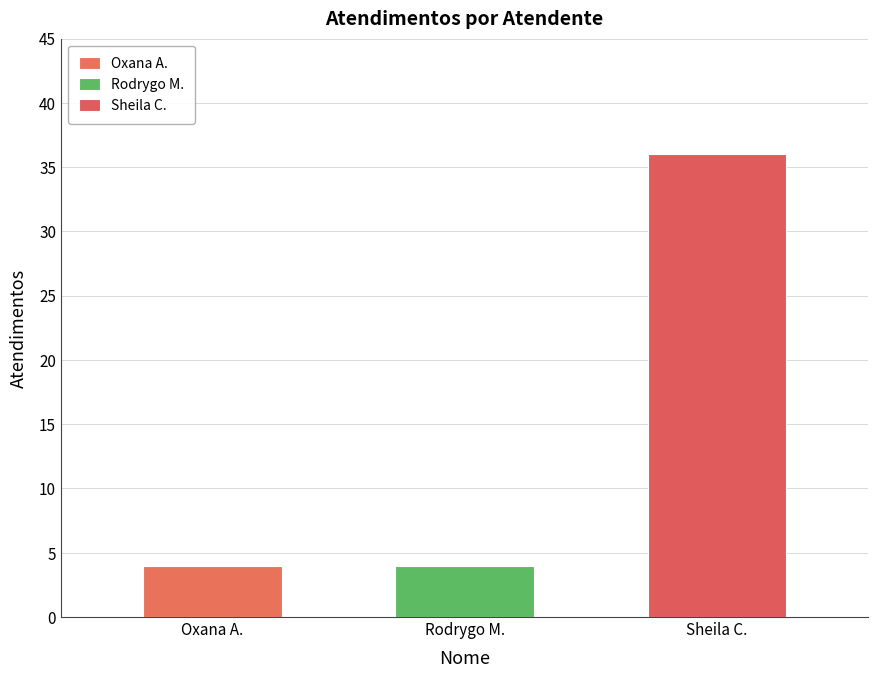

How many values are between 4 and 36?

3